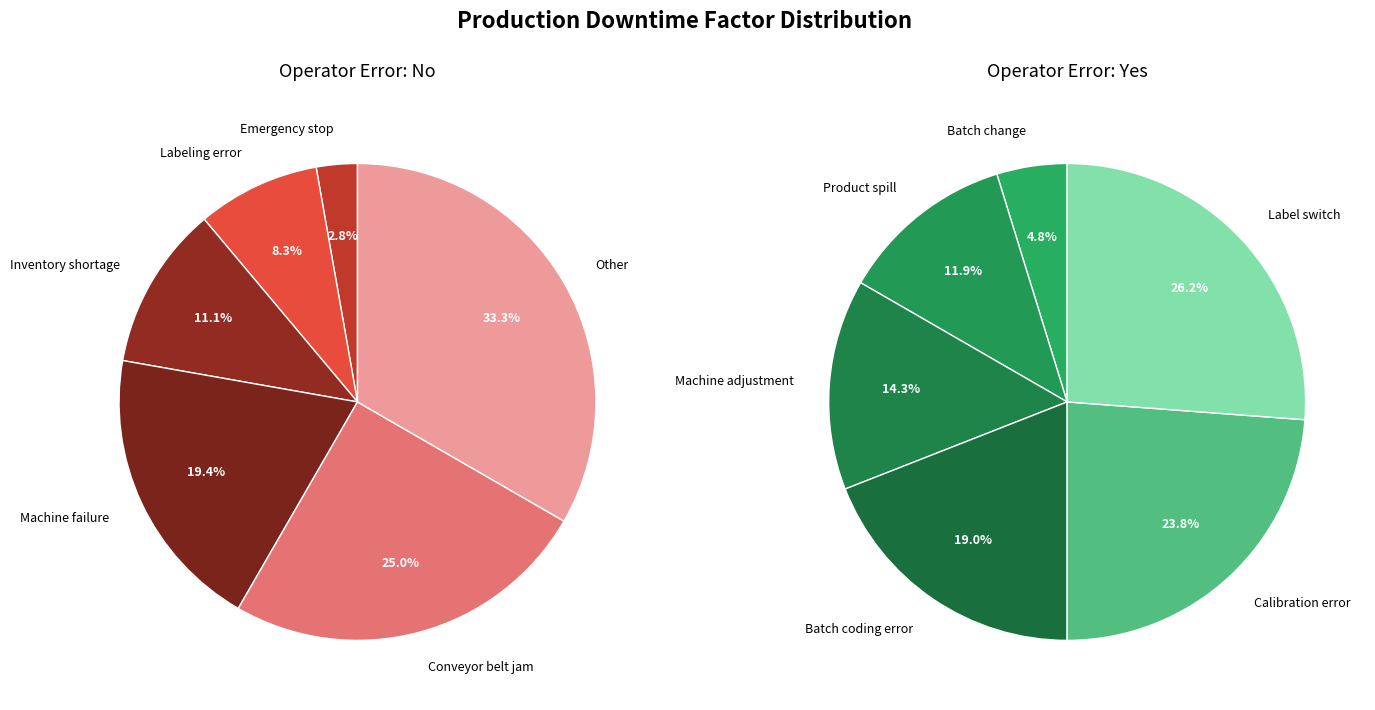

Which series has the widest spread of values?

No